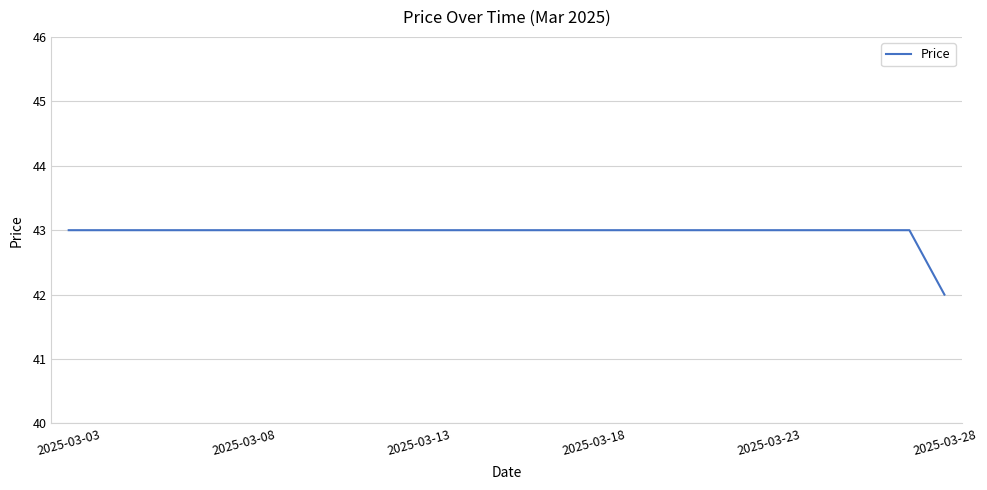

What is the minimum value shown in the chart?

42